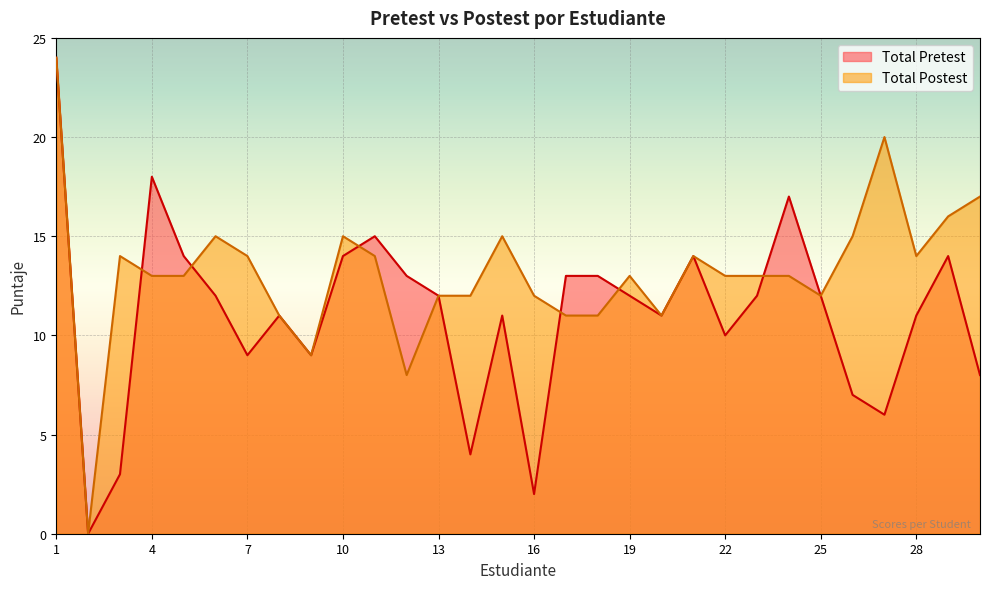

What is the value of the Total Pretest point at the 10th from the left?

14